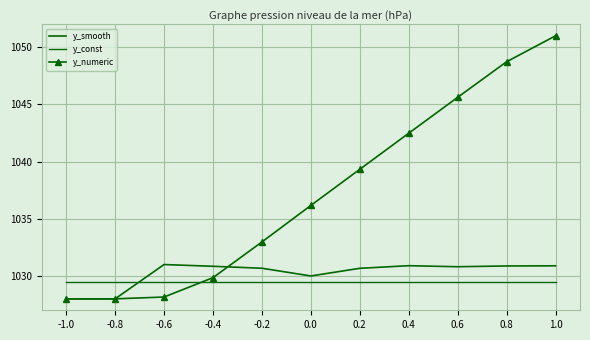

What is the sum of all y_const values?

11324.5